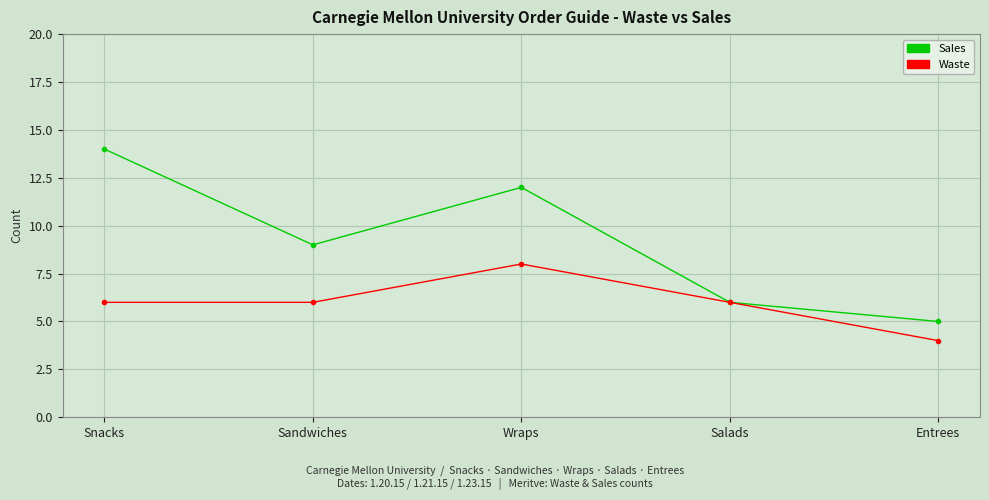

Reading right to left, what are all the values shown in this chart?

Sales: Entrees=5	Salads=6	Wraps=12	Sandwiches=9	Snacks=14
Waste: Entrees=4	Salads=6	Wraps=8	Sandwiches=6	Snacks=6